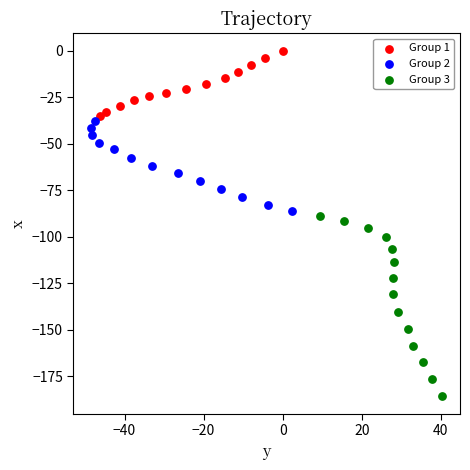

Which series contains the highest Y value?

Group 1